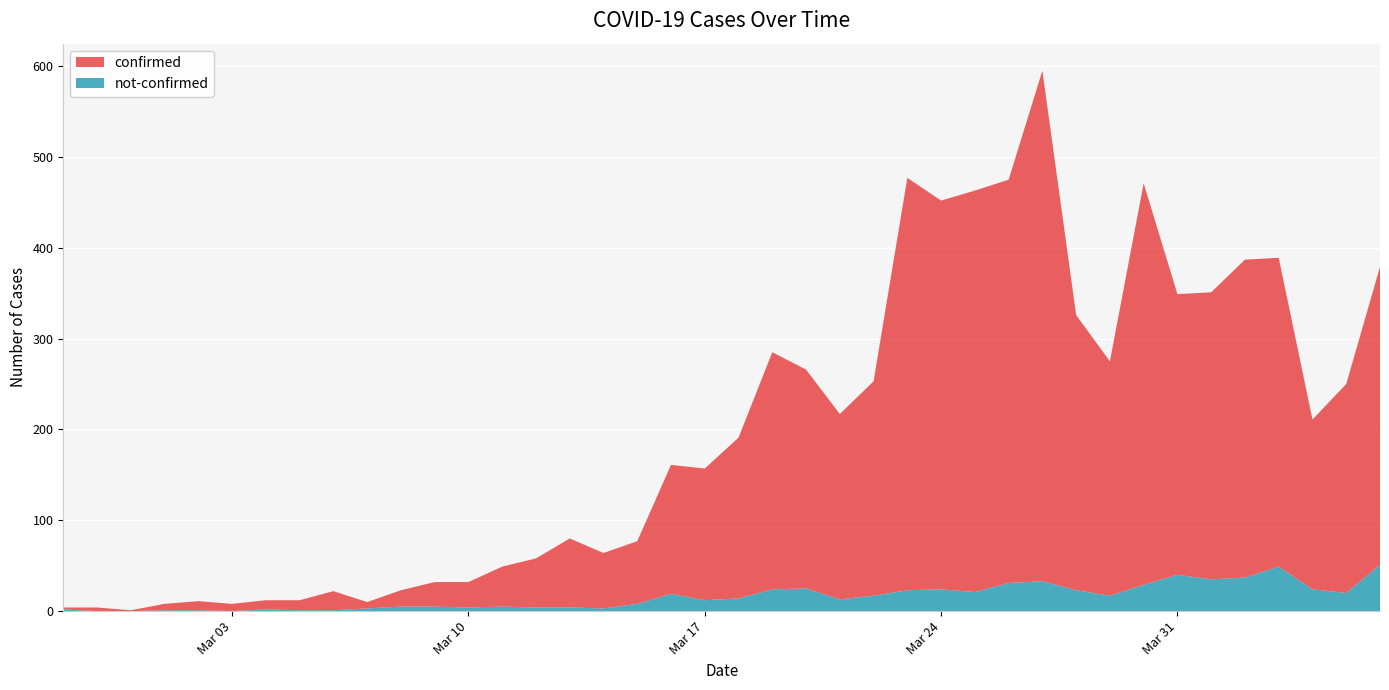

What is the sum of the confirmed values at 2020-03-11 and 2020-03-12?

98